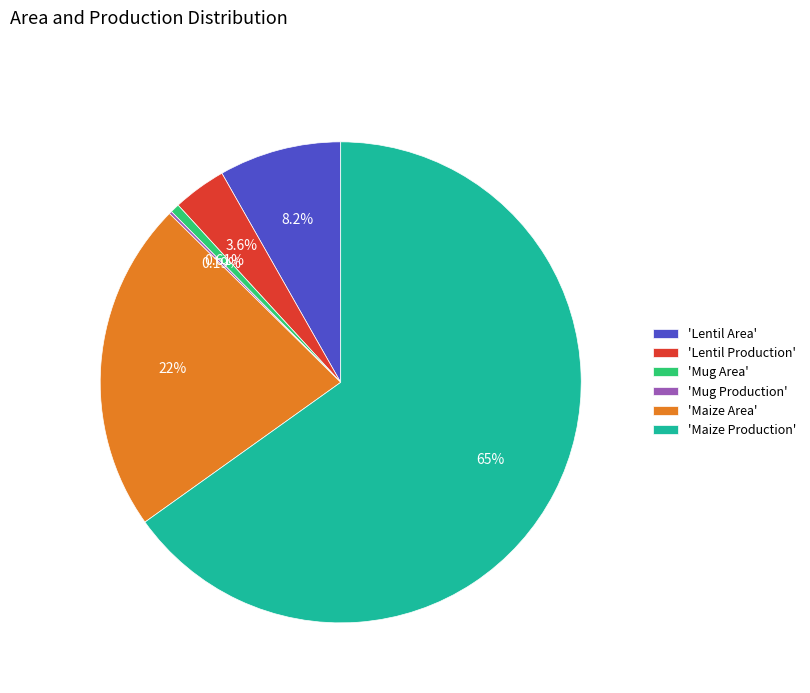

Which slice represents more than half of the pie?

'Maize Production'